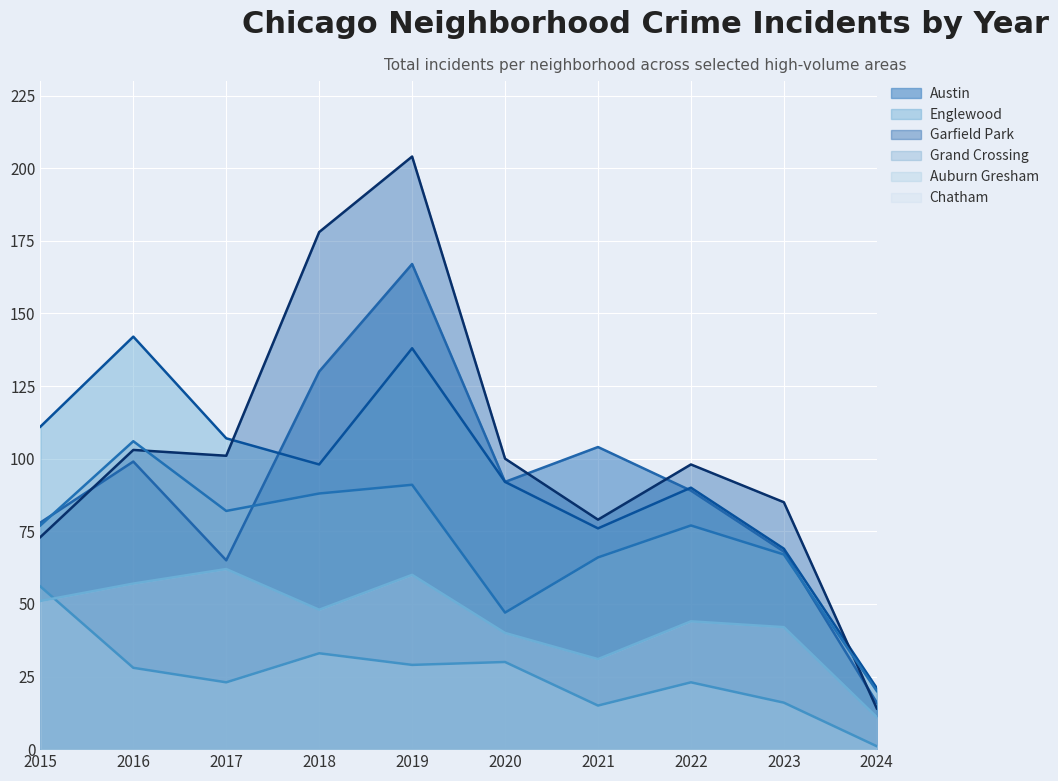

How many data points in Garfield Park are less than 100?

5